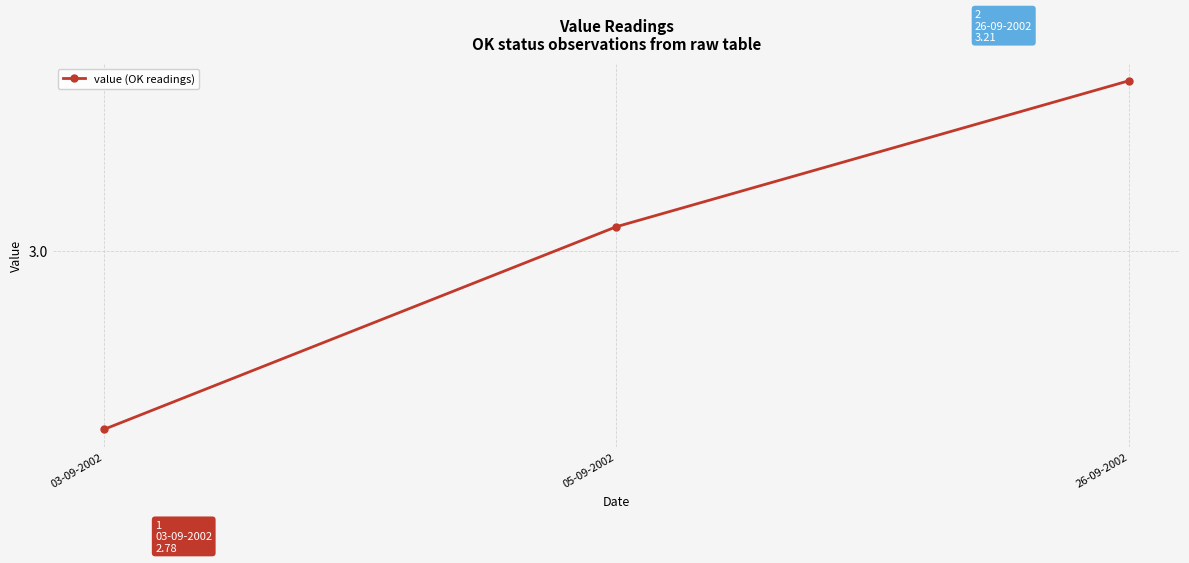

What is the label of the 3rd point from the left?

26-09-2002